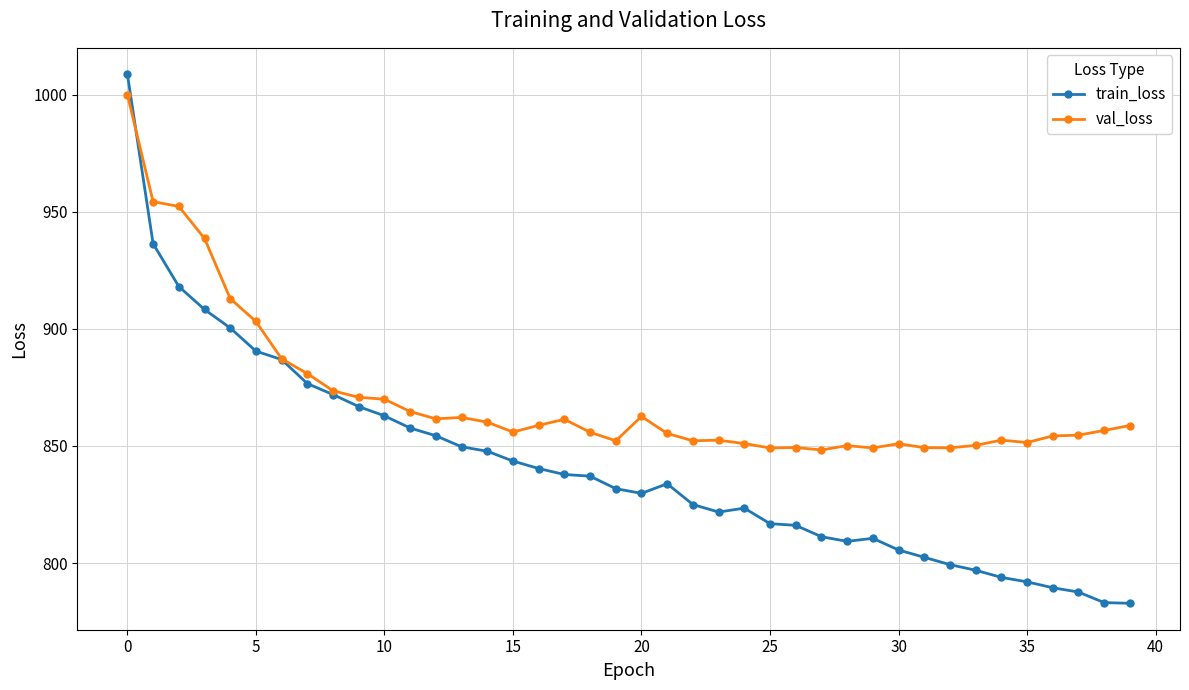

Which series has the largest range (max minus min)?

train_loss